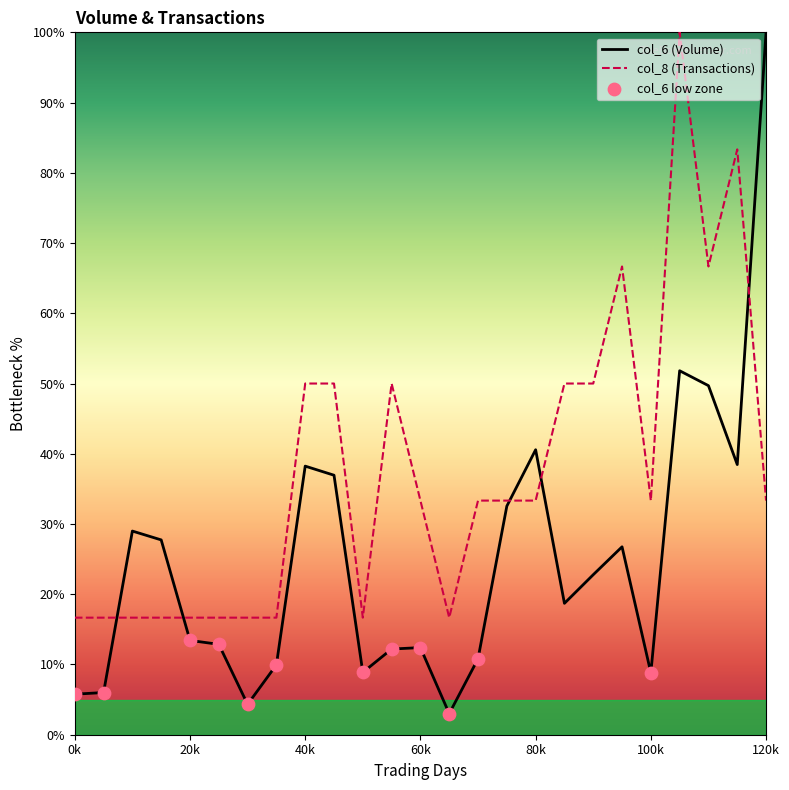

Which series has the largest range (max minus min)?

col_6 (Volume)